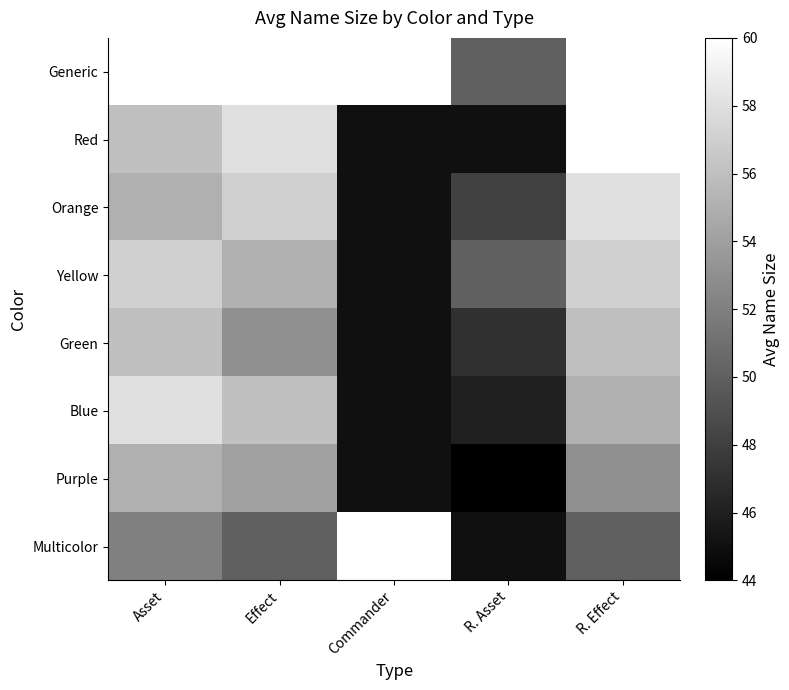

List the series in order of their peak value, lowest first.

Purple, Green, Yellow, Orange, Blue, Generic, Red, Multicolor